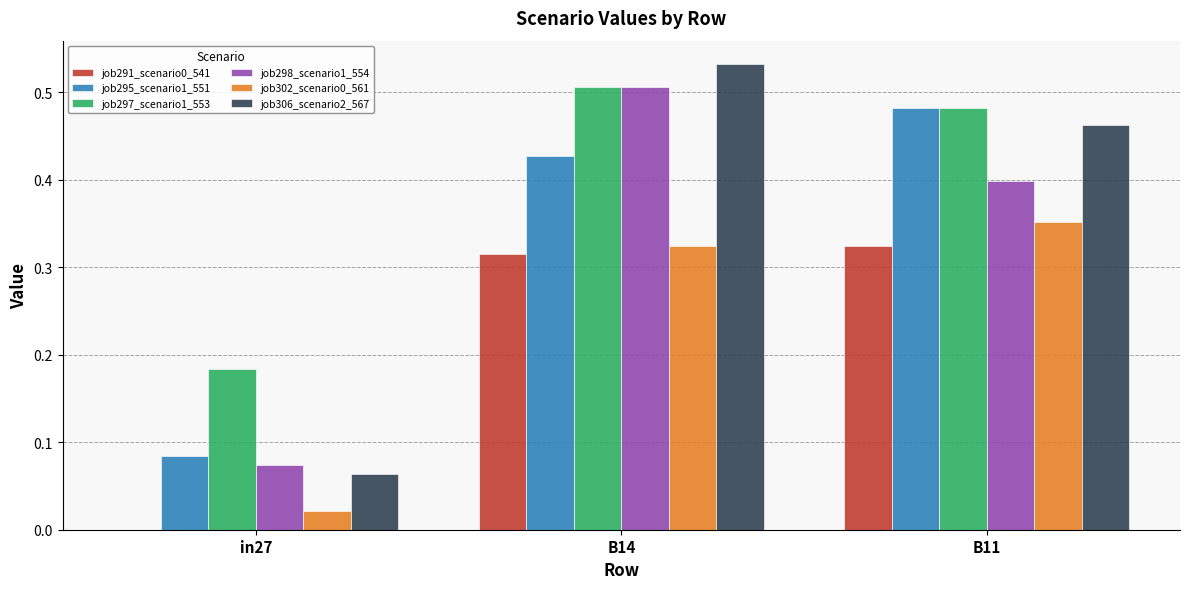

At which category does the chart reach its peak across all series?

B14